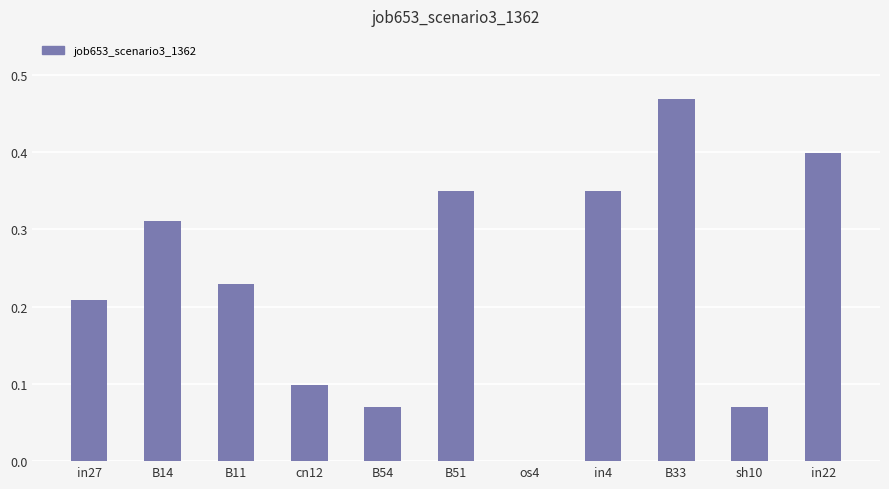

Is it true that the value at os4 is 0.0?

True